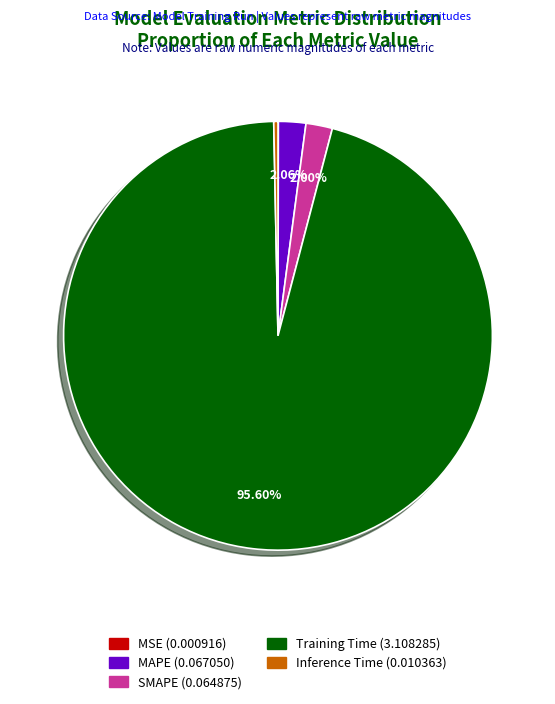

Is there a majority slice in this chart?

Yes